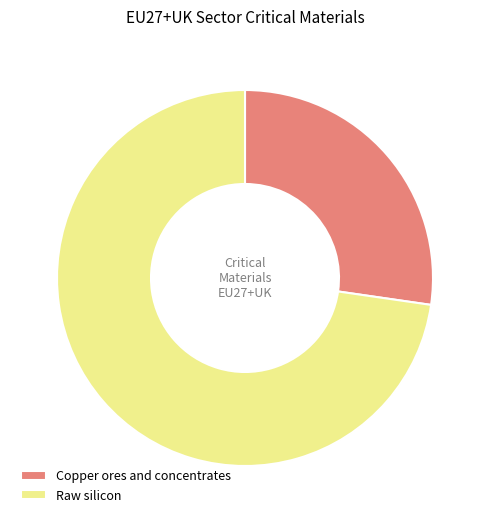

Count the number of slices in the pie.

2